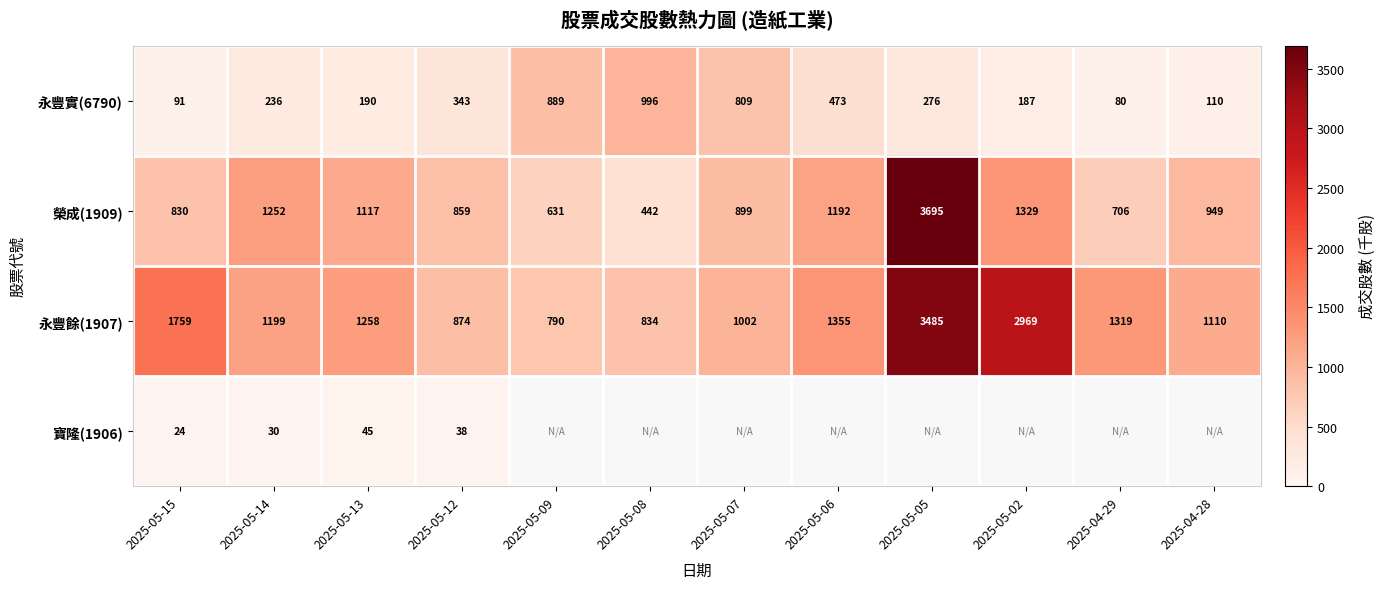

Count the number of categories in the chart.

12